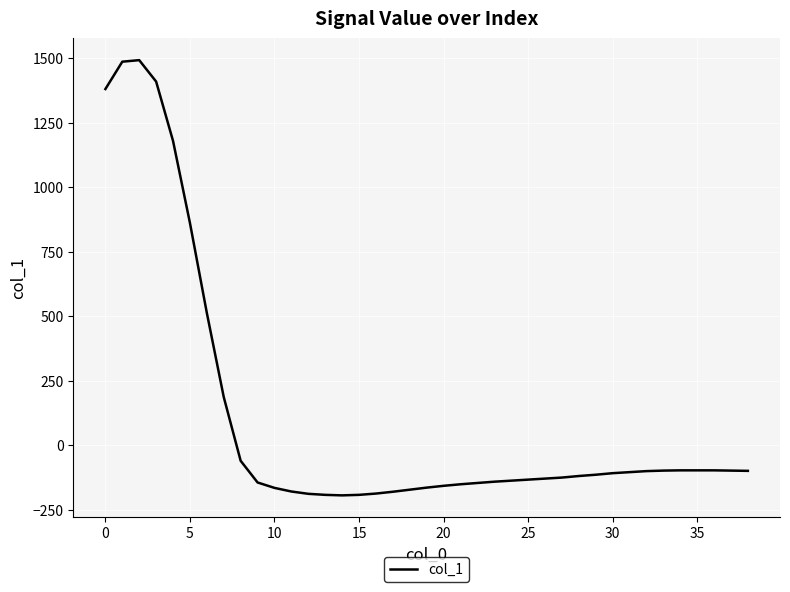

What is the difference between the maximum and minimum values?

1687